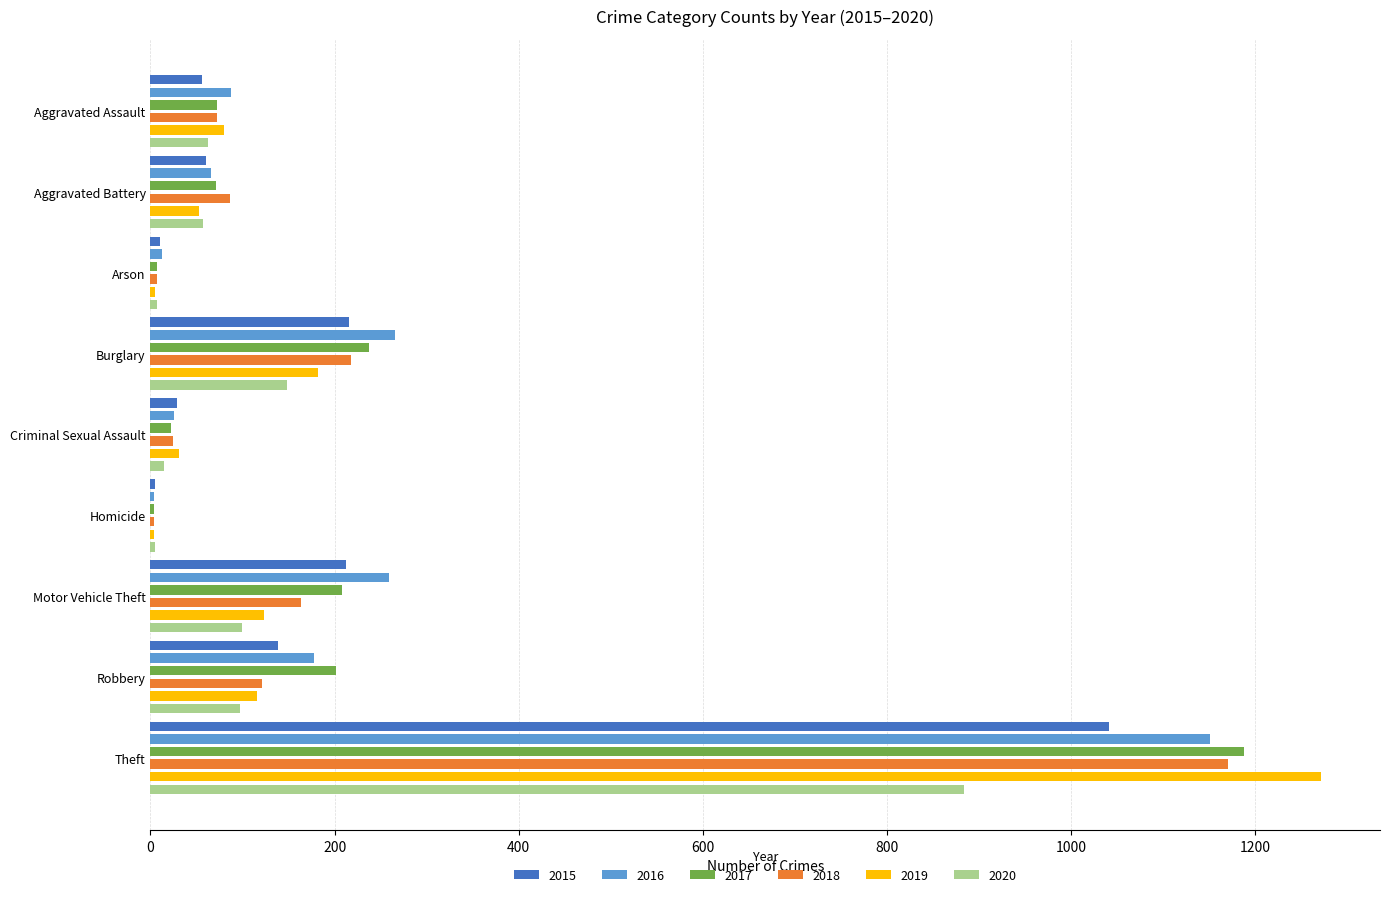

What is the label of the 7th bar from the right?

Arson